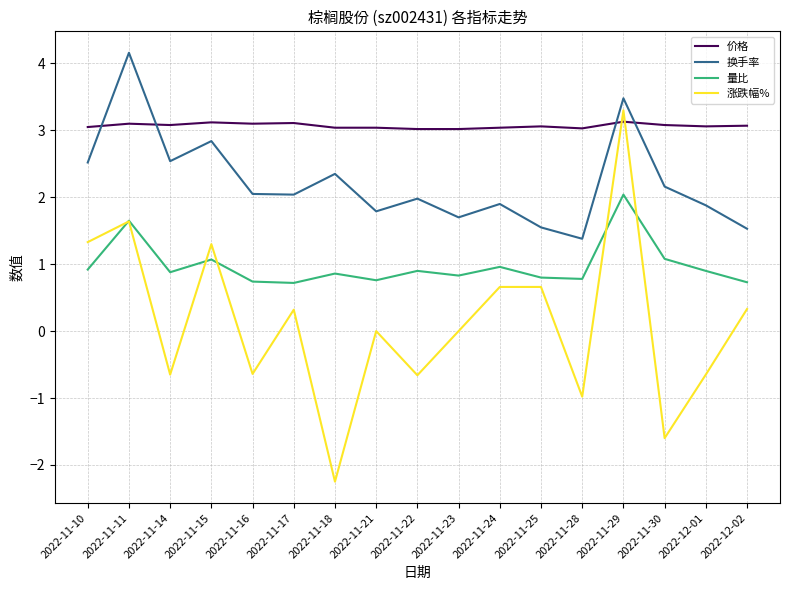

What is the difference between the highest and lowest values at 2022-11-21?

3.0